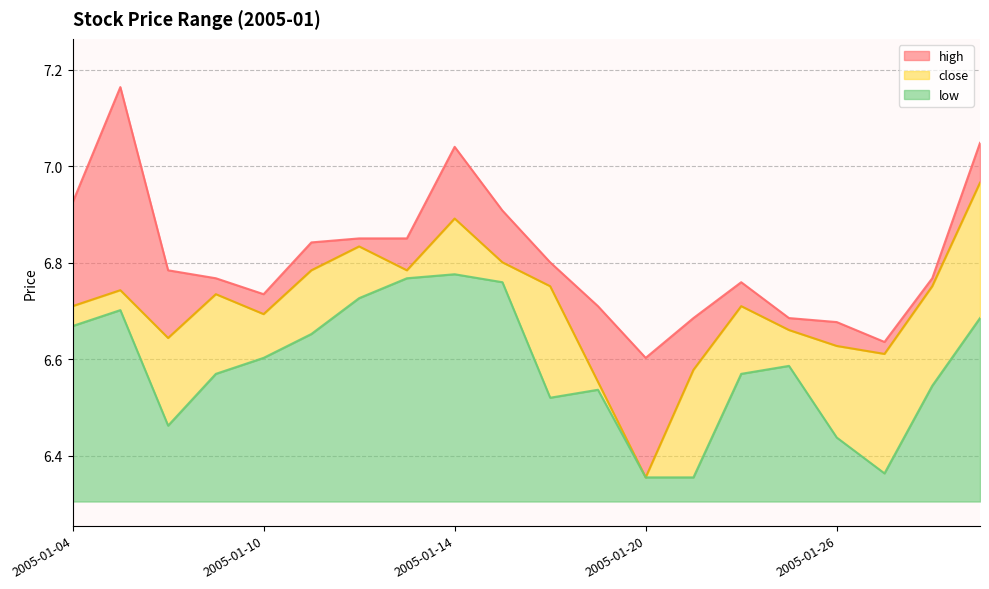

What is the value of the high point at the 14th from the left?

6.7